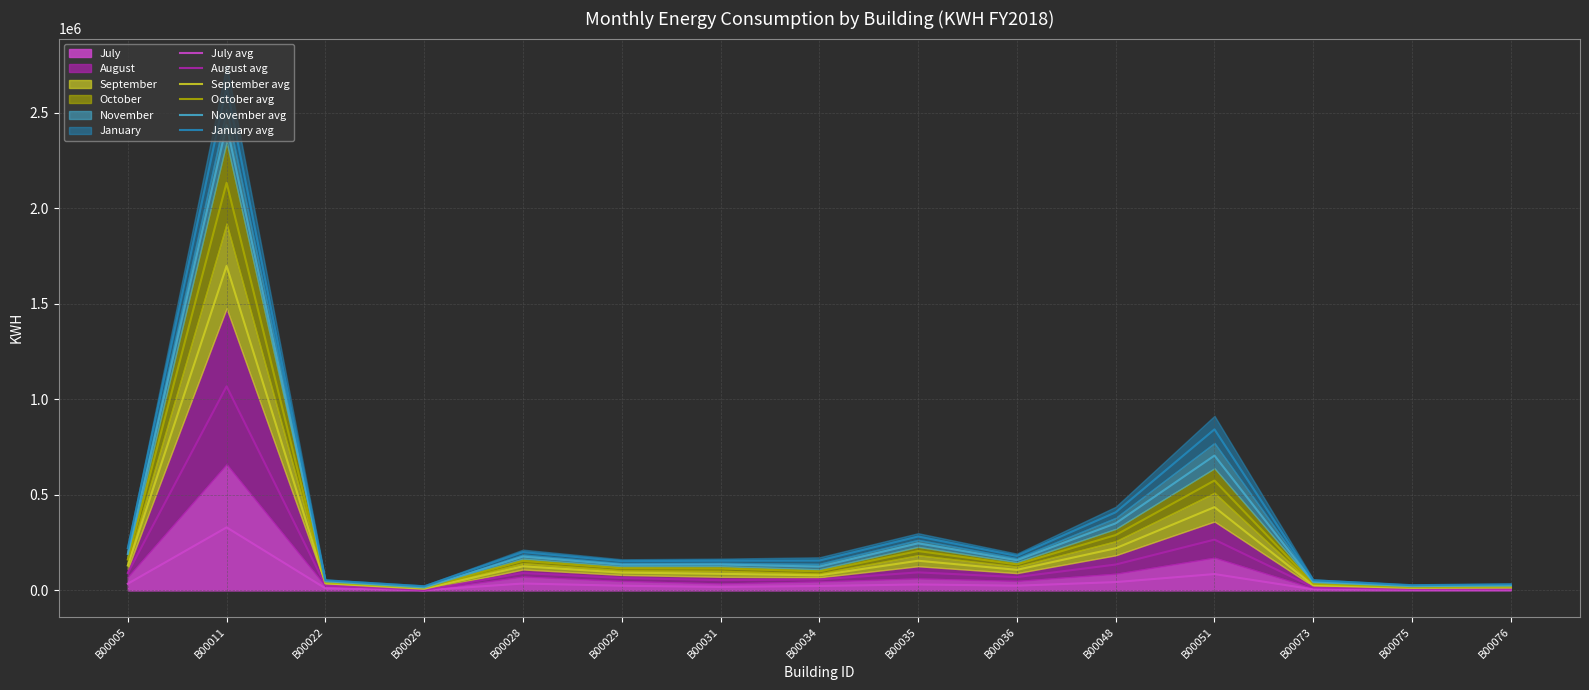

What value does the July avg series have at B00073?

5416.5